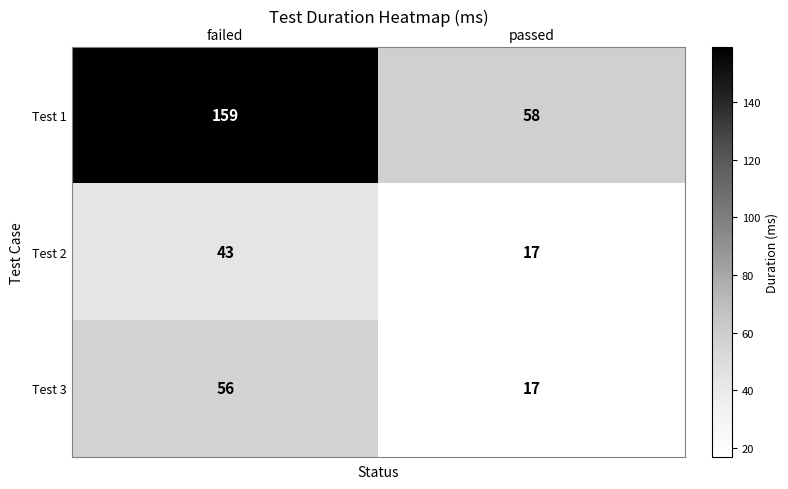

At which category is the sum across all series the highest?

failed